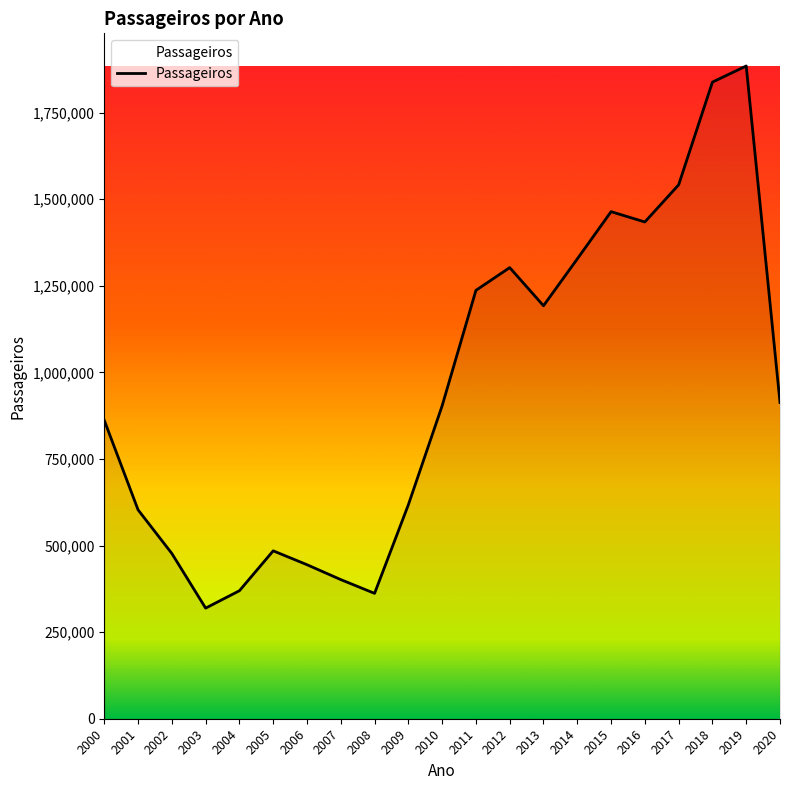

Read the value at 2019, to the nearest 10.

1884320